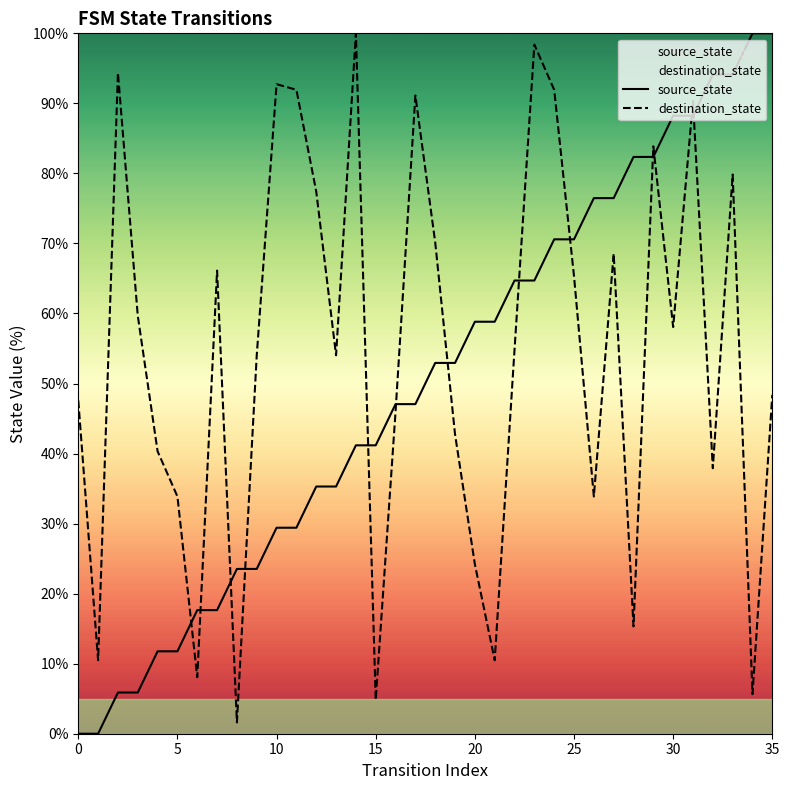

At how many categories does at least one series exceed 81?

15